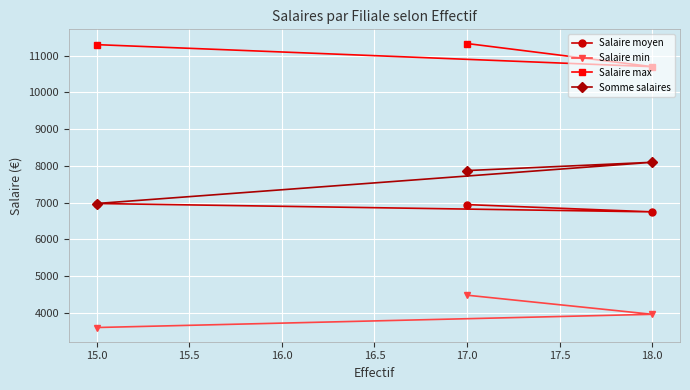

Which series changed the most between 15.0 and 18.0?

Somme salaires